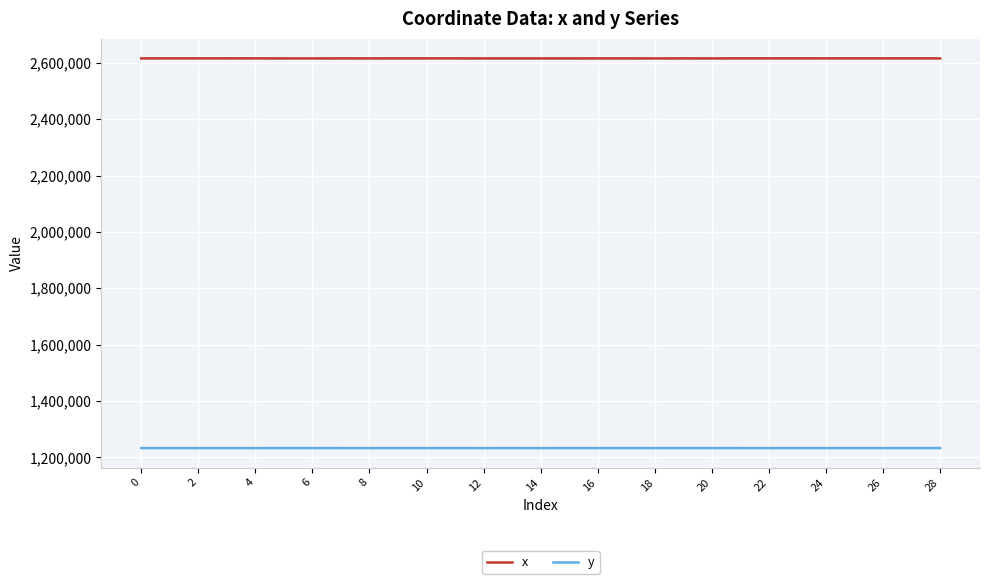

True or false: x and y intersect in this chart.

False